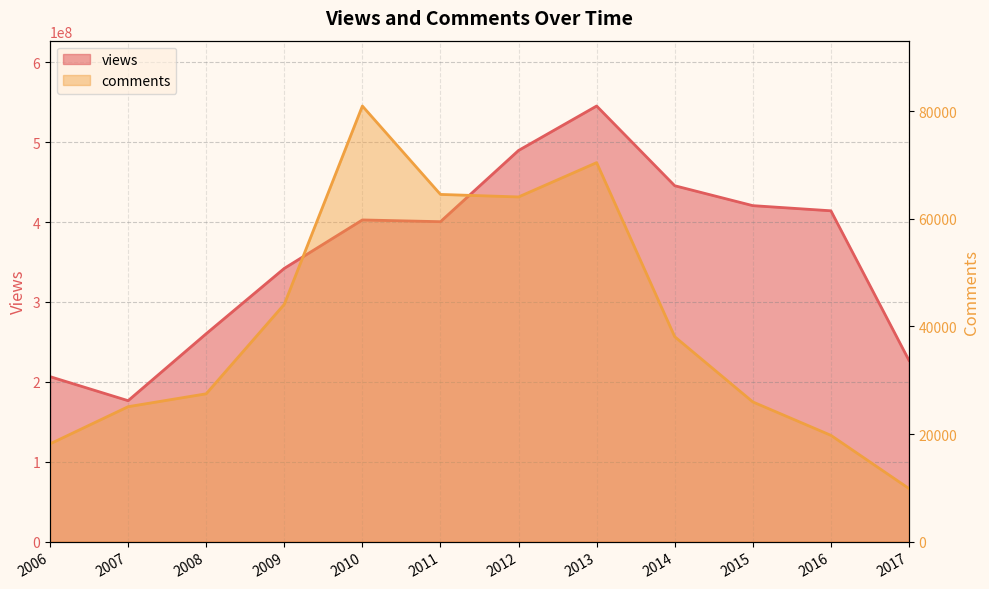

What is the sum of all comments values?

488484